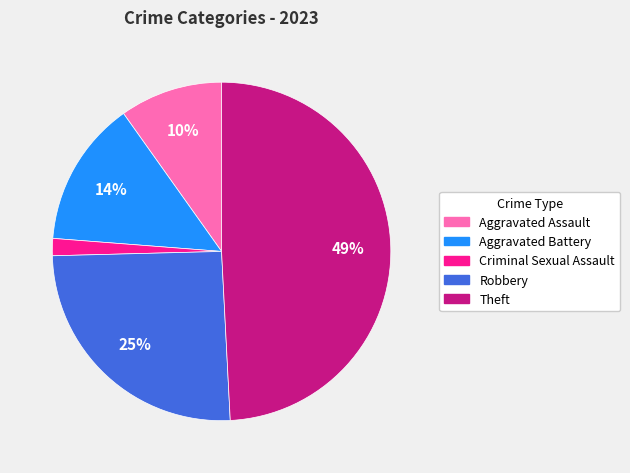

To the nearest percent, what portion does Aggravated Battery represent?

14%